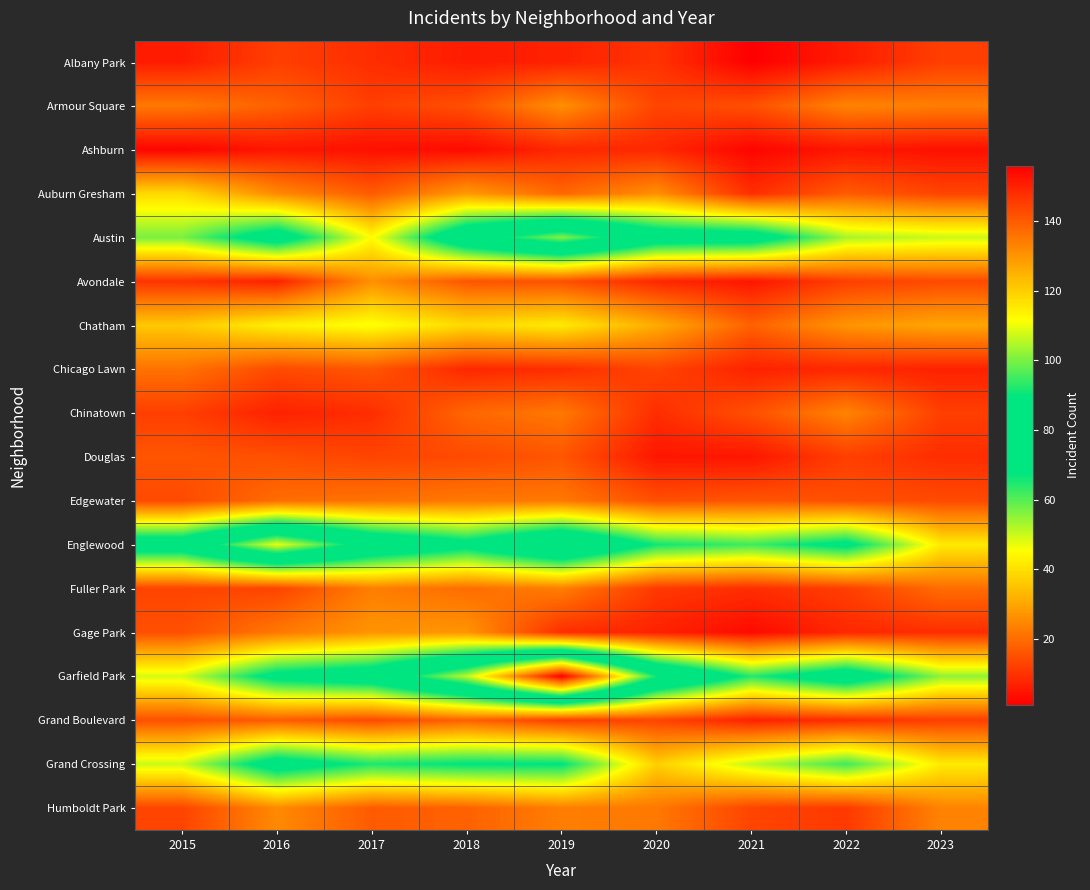

Reading right to left, list all the values displayed in this chart.

Albany Park: 2023=12	2022=6	2021=1	2020=10	2019=7	2018=6	2017=9	2016=12	2015=6
Armour Square: 2023=23	2022=24	2021=15	2020=13	2019=26	2018=15	2017=12	2016=18	2015=22
Ashburn: 2023=4	2022=5	2021=2	2020=8	2019=8	2018=3	2017=4	2016=5	2015=2
Auburn Gresham: 2023=13	2022=17	2021=9	2020=26	2019=19	2018=28	2017=17	2016=25	2015=39
Austin: 2023=50	2022=53	2021=76	2020=77	2019=101	2018=82	2017=45	2016=76	2015=57
Avondale: 2023=14	2022=12	2021=5	2020=8	2019=15	2018=16	2017=26	2016=7	2015=10
Chatham: 2023=30	2022=27	2021=18	2020=31	2019=42	2018=39	2017=46	2016=43	2015=36
Chicago Lawn: 2023=7	2022=8	2021=7	2020=13	2019=9	2018=8	2017=16	2016=14	2015=21
Chinatown: 2023=12	2022=24	2021=15	2020=9	2019=22	2018=19	2017=9	2016=7	2015=12
Douglas: 2023=9	2022=12	2021=5	2020=5	2019=16	2018=14	2017=13	2016=15	2015=16
Edgewater: 2023=14	2022=15	2021=16	2020=15	2019=22	2018=22	2017=21	2016=20	2015=14
Englewood: 2023=42	2022=71	2021=62	2020=66	2019=90	2018=72	2017=83	2016=110	2015=78
Fuller Park: 2023=20	2022=12	2021=9	2020=11	2019=23	2018=20	2017=23	2016=13	2015=13
Gage Park: 2023=9	2022=8	2021=3	2020=7	2019=9	2018=27	2017=27	2016=22	2015=15
Garfield Park: 2023=55	2022=78	2021=64	2020=91	2019=156	2018=106	2017=78	2016=72	2015=49
Grand Boulevard: 2023=12	2022=9	2021=7	2020=13	2019=12	2018=18	2017=14	2016=17	2015=15
Grand Crossing: 2023=42	2022=62	2021=51	2020=37	2019=68	2018=68	2017=65	2016=75	2015=50
Humboldt Park: 2023=24	2022=11	2021=13	2020=22	2019=23	2018=18	2017=17	2016=25	2015=13